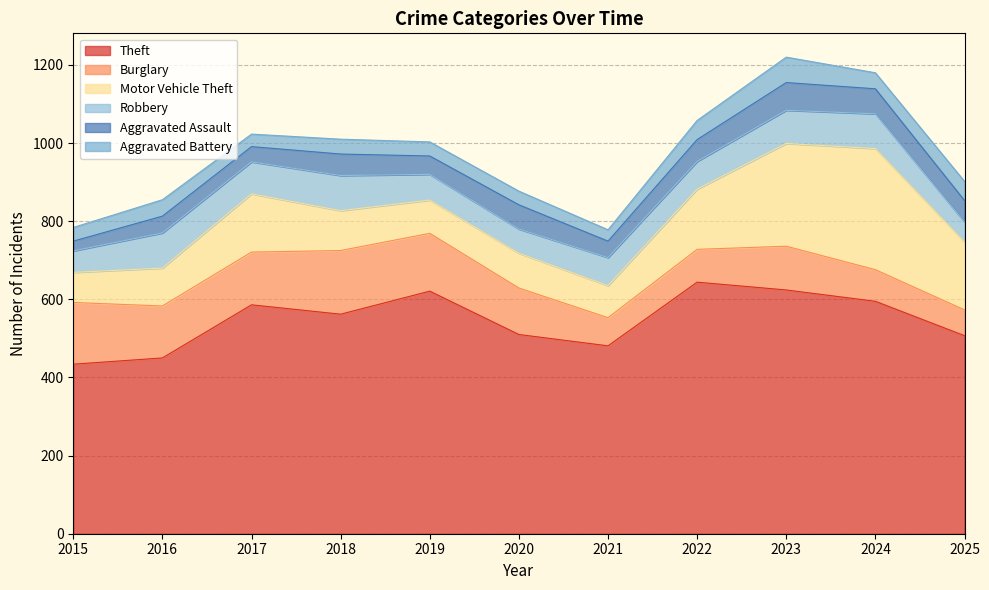

True or false: Aggravated Assault and Motor Vehicle Theft cross at least once.

False